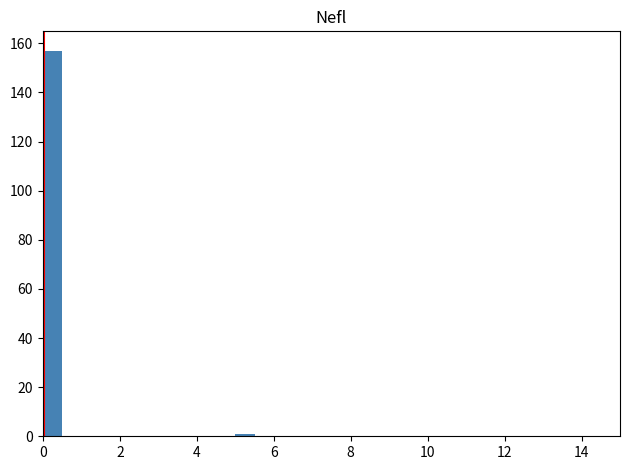

Around what value on the x-axis is the tallest bar? Give the approximate position of its centre, as read against the axis.

0.2